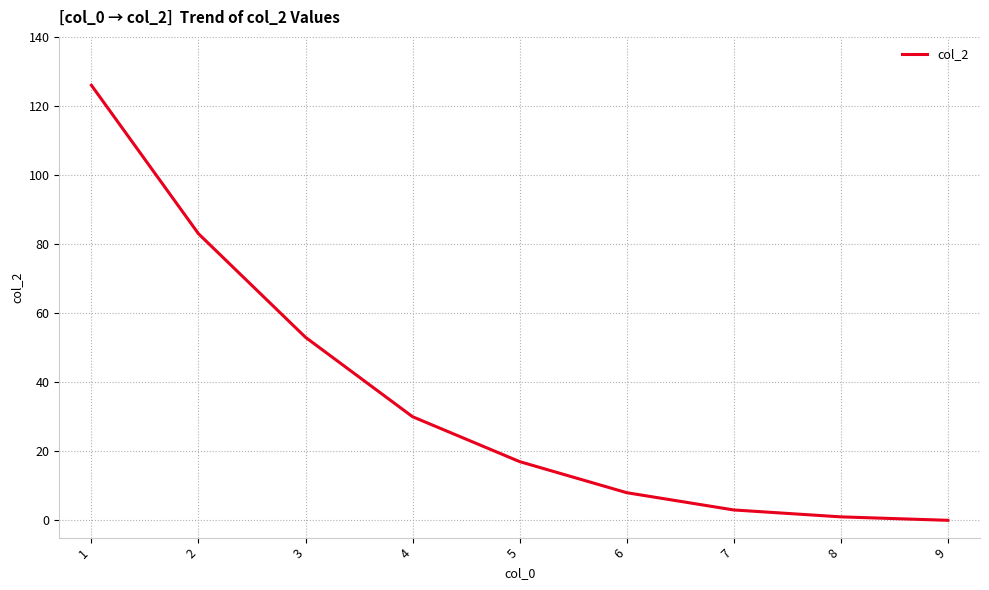

Is it true that the value at 9 is -78?

False